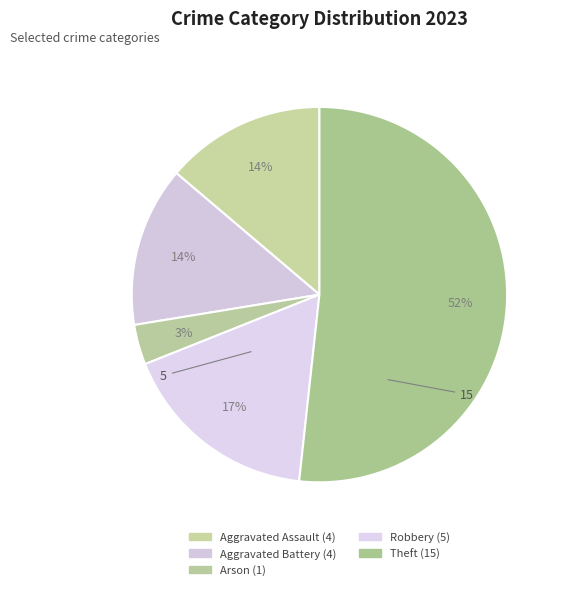

How many slices are in this pie chart?

5